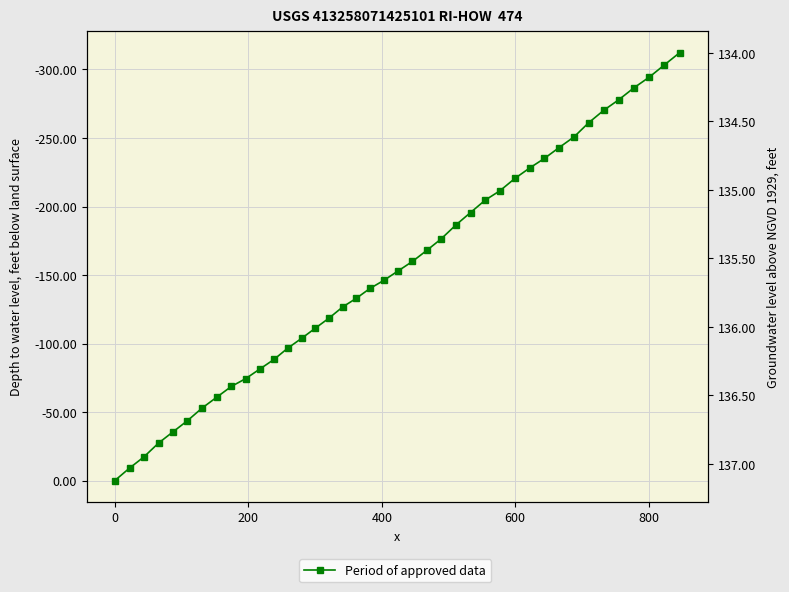

Reading right to left, what are all the values shown in this chart?

-312.2	-303.3	-294.4	-286.7	-277.9	-270.2	-261.2	-250.8	-243.0	-235.1	-228.2	-220.5	-211.5	-204.7	-195.6	-186.5	-176.2	-168.0	-159.9	-153.0	-146.1	-140.2	-133.0	-126.8	-118.5	-111.2	-103.9	-96.7	-88.4	-81.4	-74.4	-68.7	-60.8	-52.9	-43.7	-35.6	-27.5	-17.2	-9.1	0.0